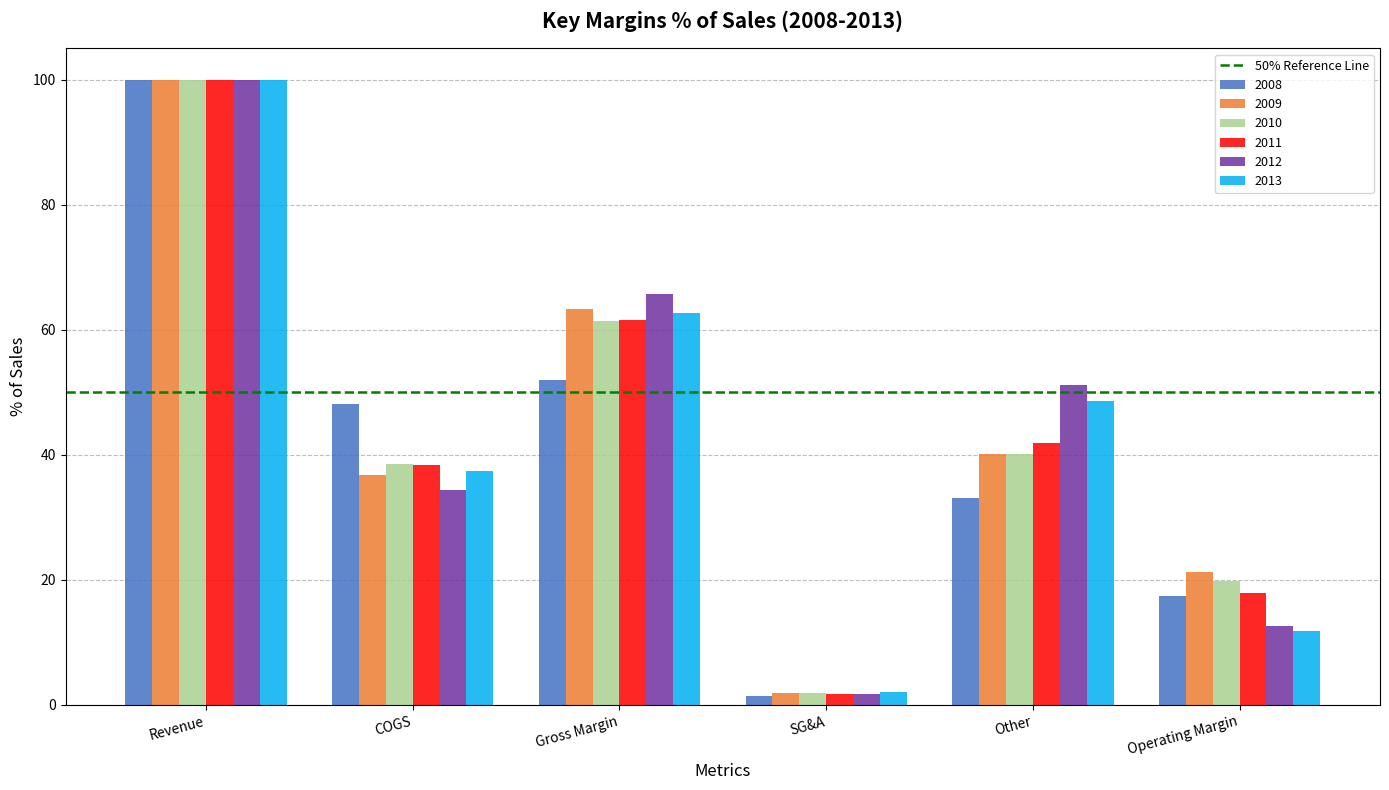

List the labels in order of 2011 value, largest first.

Revenue, Gross Margin, Other, COGS, Operating Margin, SG&A